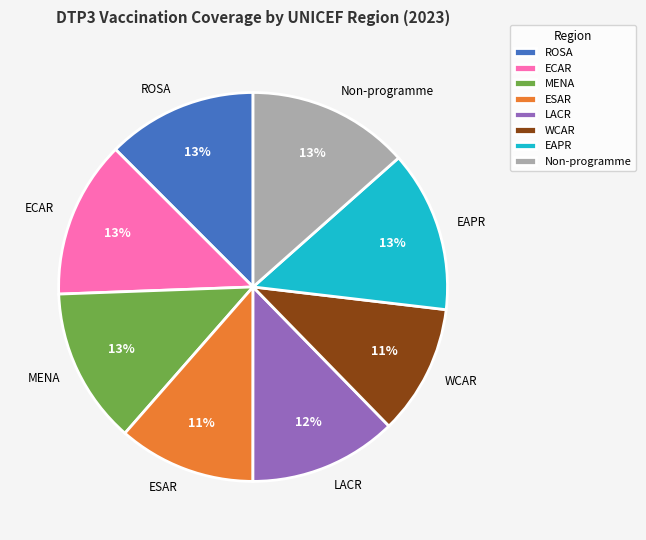

Is it true that WCAR is 23% of the pie?

False